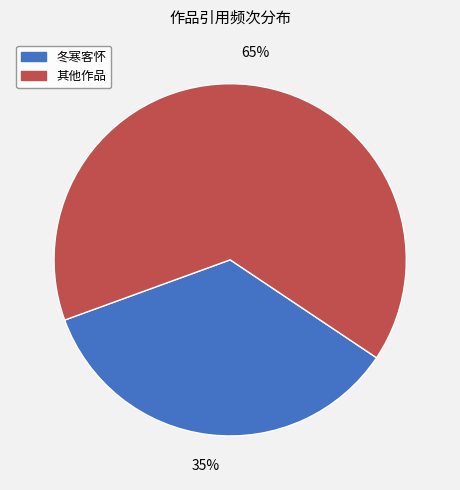

Is there a majority slice in this chart?

Yes